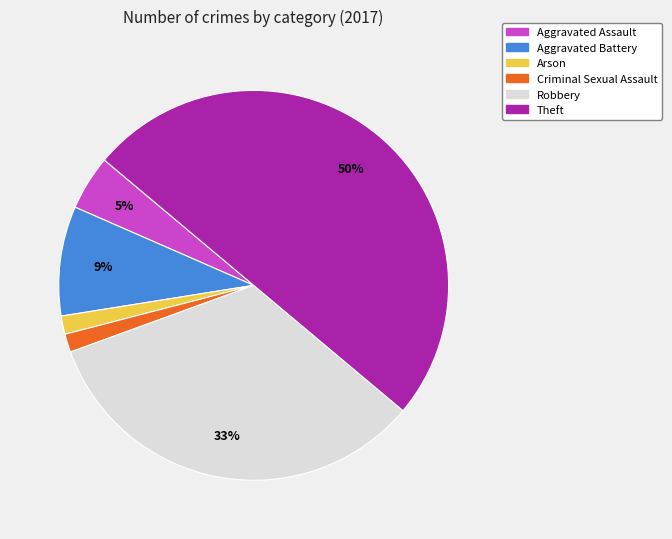

To the nearest percent, what portion does Robbery represent?

33%